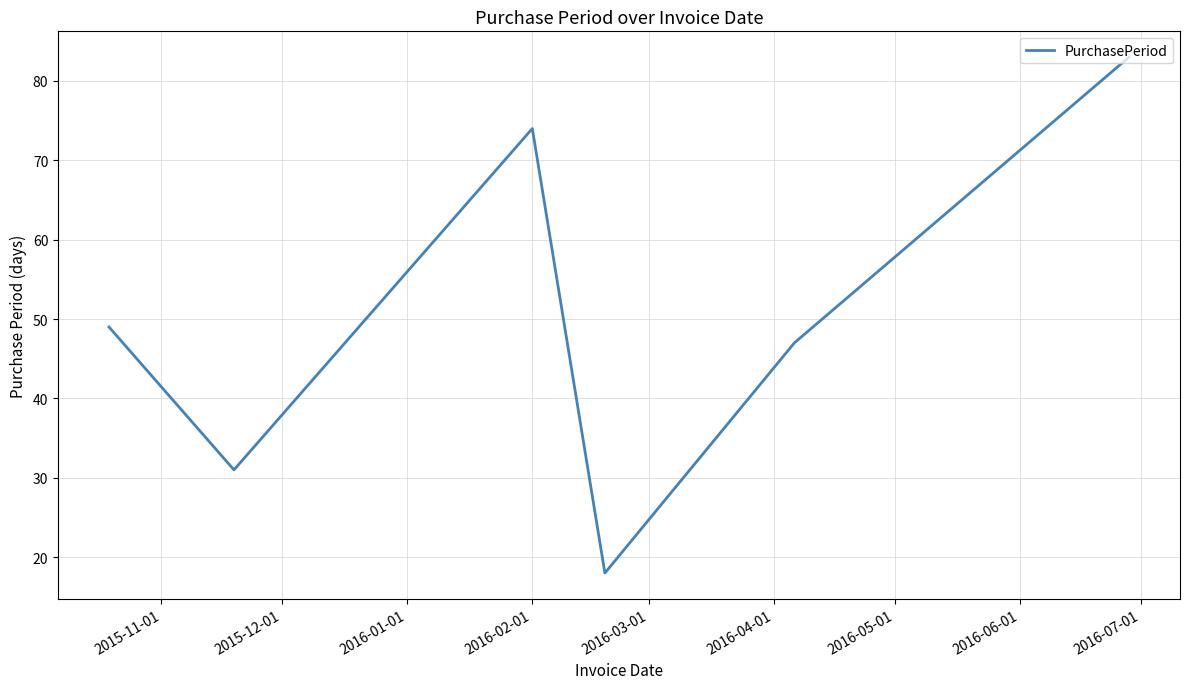

How many series are shown in this chart?

1